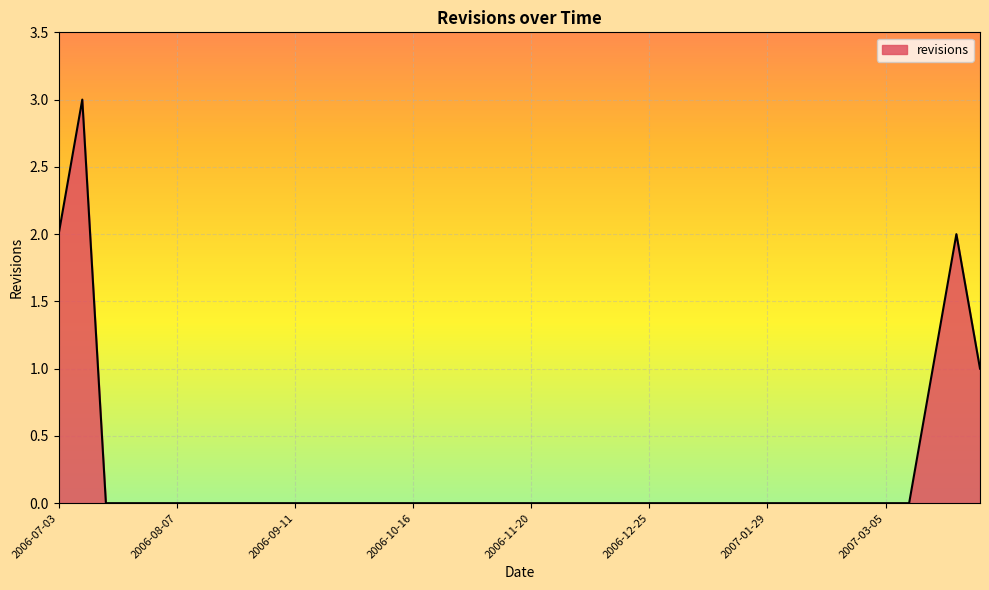

What is the greatest value displayed?

3